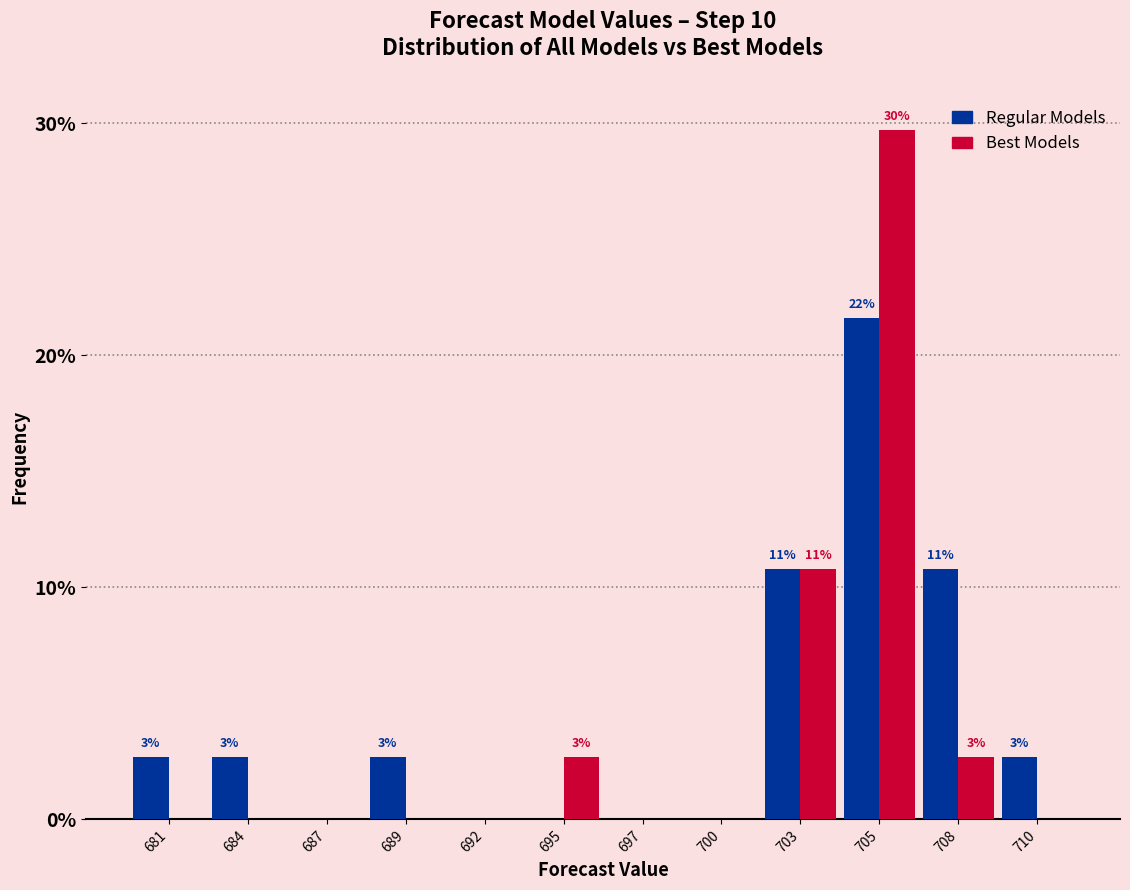

Reading left to right, extract all data points from this chart.

Regular Models: 681=2.7	684=2.7	687=0.0	689=2.7	692=0.0	695=0.0	697=0.0	700=0.0	703=10.8	705=21.6	708=10.8	710=2.7
Best Models: 681=0.0	684=0.0	687=0.0	689=0.0	692=0.0	695=2.7	697=0.0	700=0.0	703=10.8	705=29.7	708=2.7	710=0.0